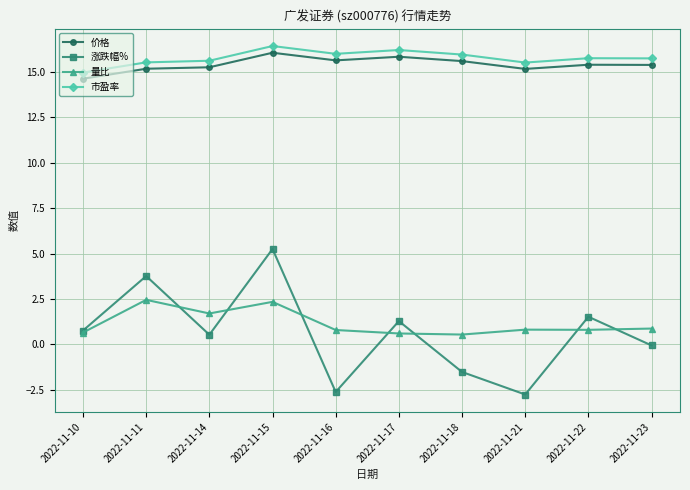

What is the total value across all series at 2022-11-14?

33.1